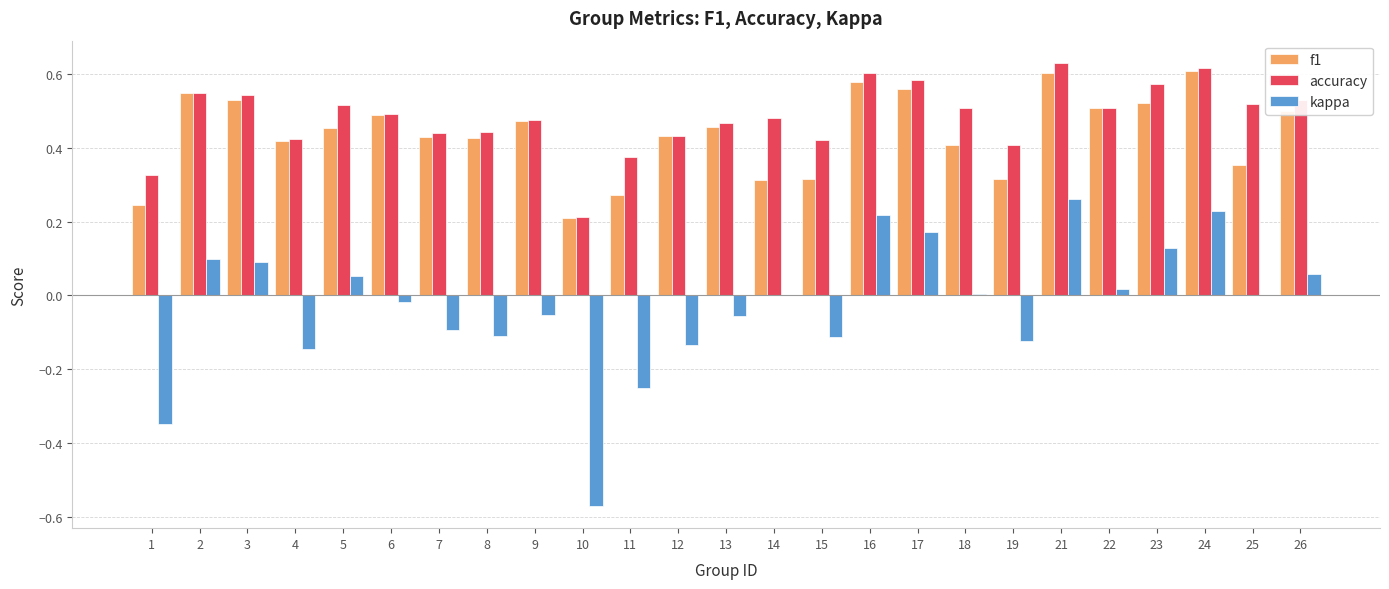

Which series changed the most between 1 and 7?

kappa